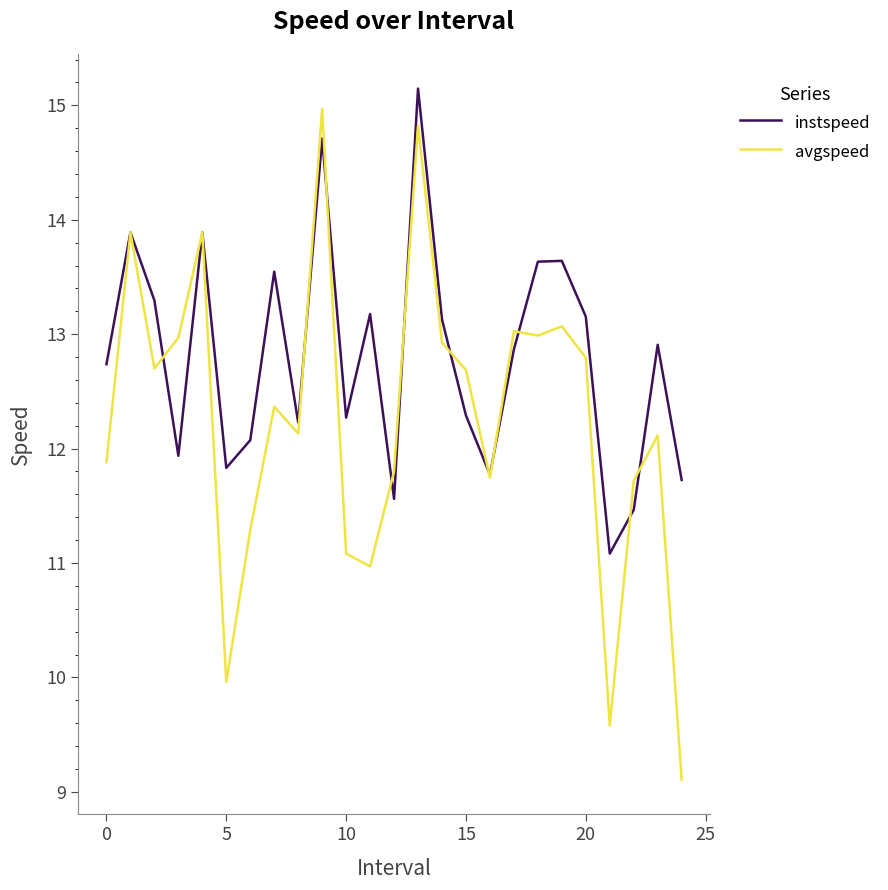

Rank the series by their average value, from highest to lowest.

instspeed, avgspeed